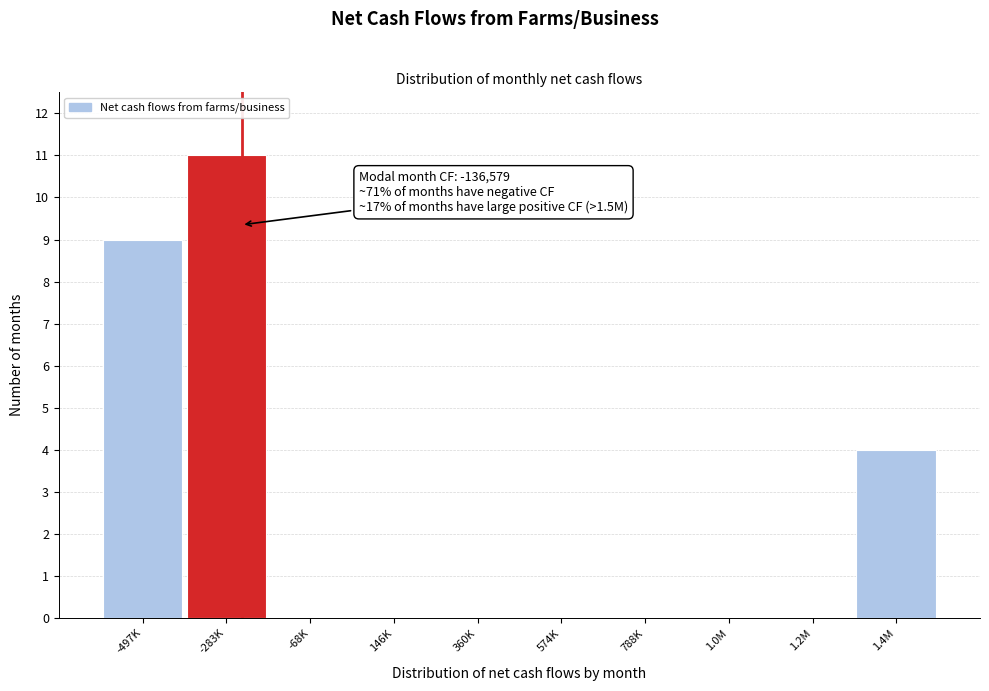

Reading left to right, extract all data points from this chart.

-497K=9	-283K=11	-68K=0	146K=0	360K=0	574K=0	788K=0	1.0M=0	1.2M=0	1.4M=4